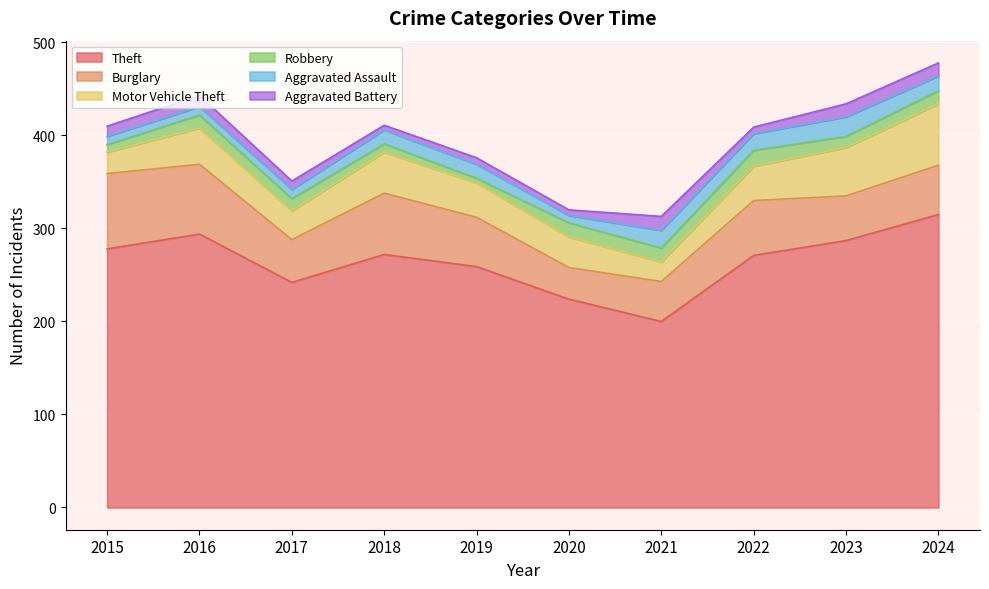

At which label does Motor Vehicle Theft reach its minimum?

2021